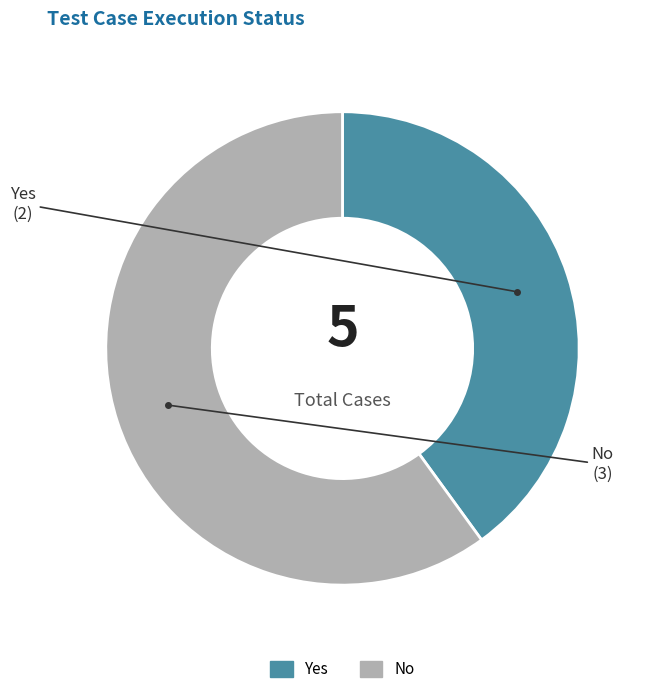

Approximately how many times larger is the value at No compared to Yes?

1.5